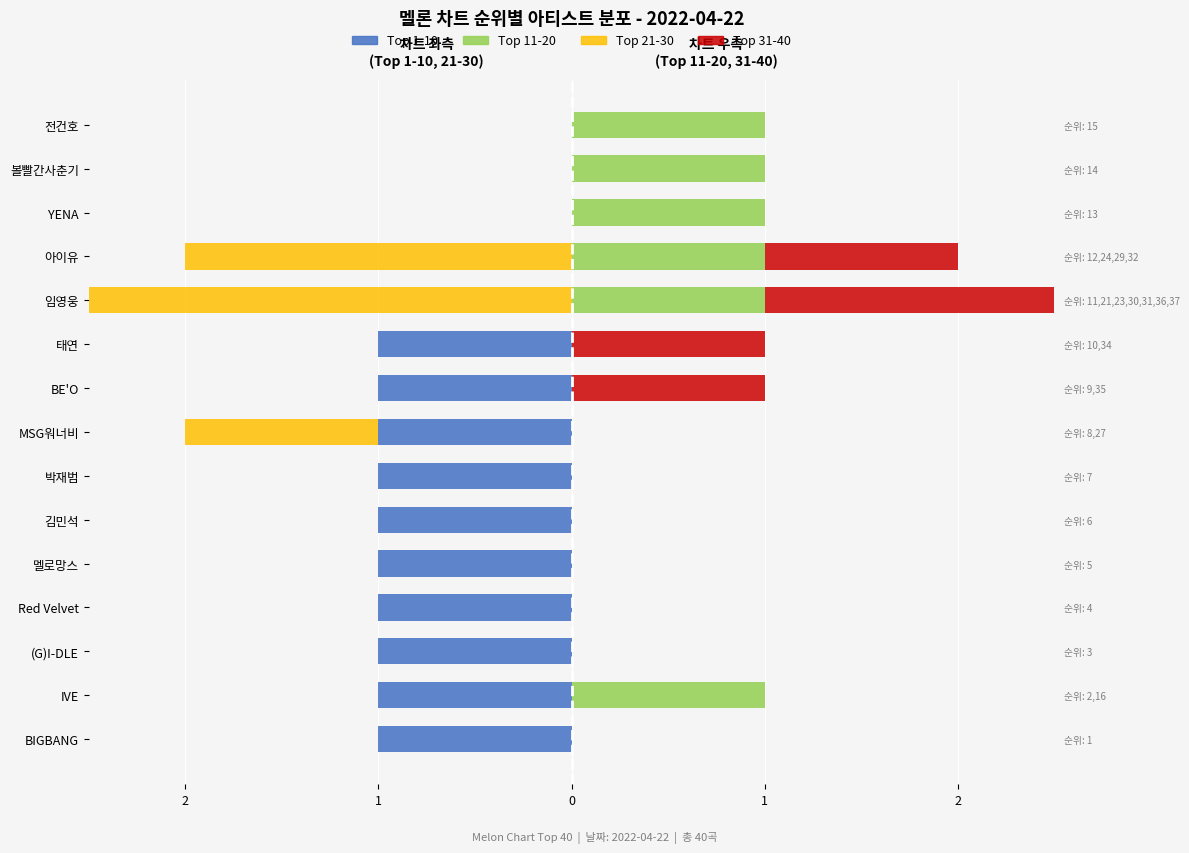

How many data points does each series have?

15